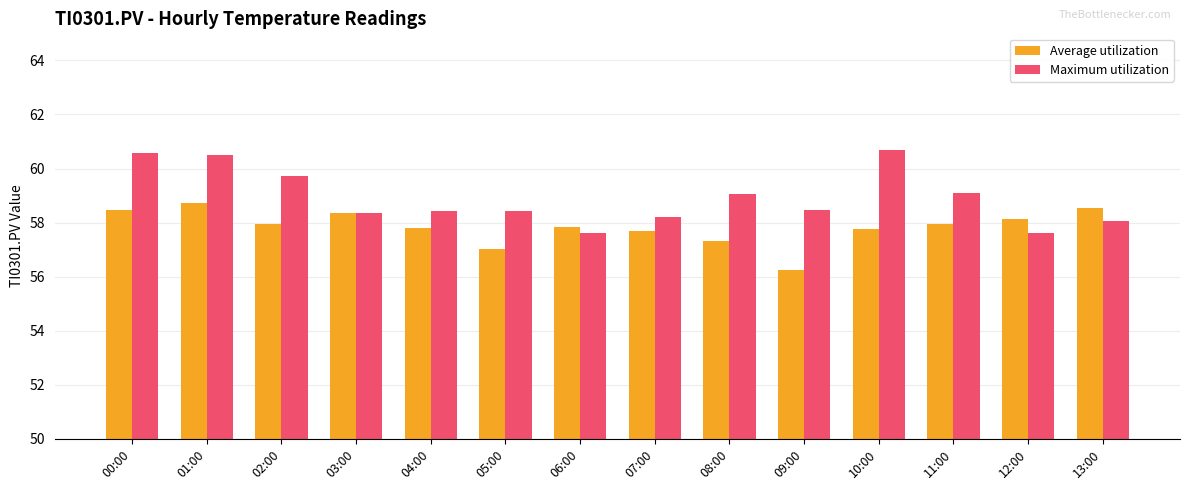

Is the value of Average utilization at 02:00 greater than the value of Maximum utilization at 09:00?

No